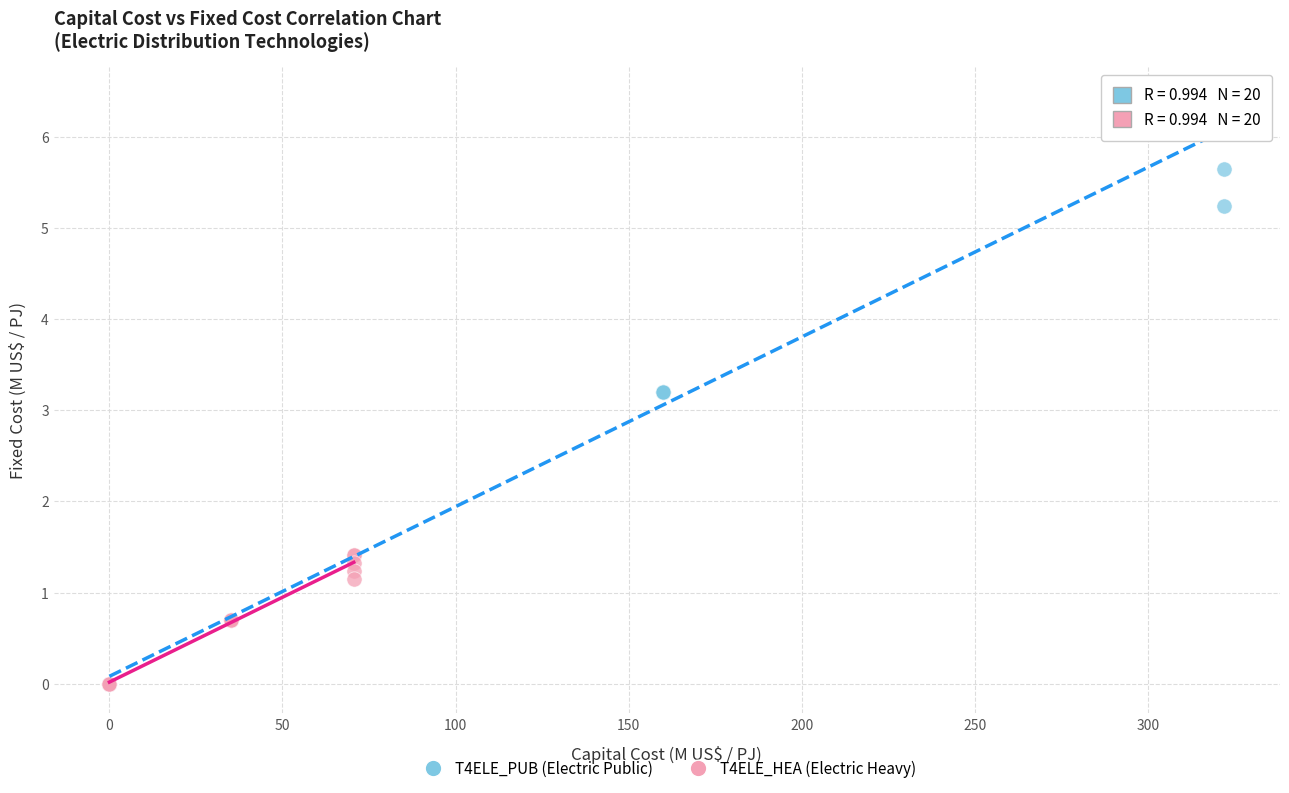

Which series has the widest spread of Y values?

T4ELE_PUB (Electric Public)